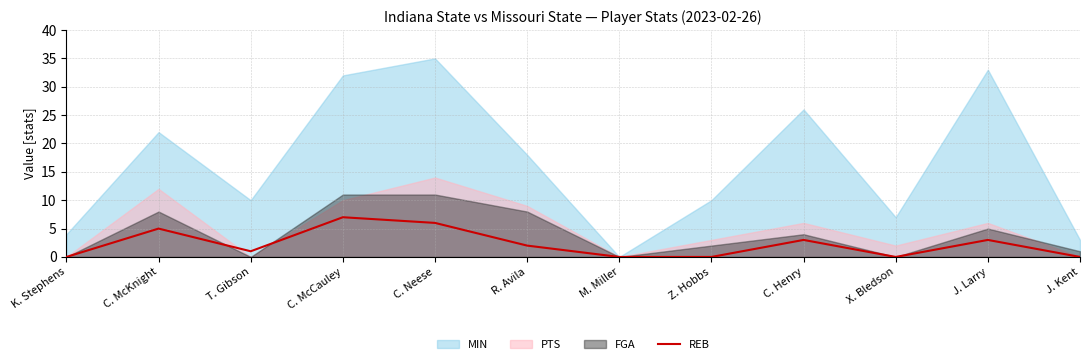

What is the label of the 2nd point from the left?

C. McKnight